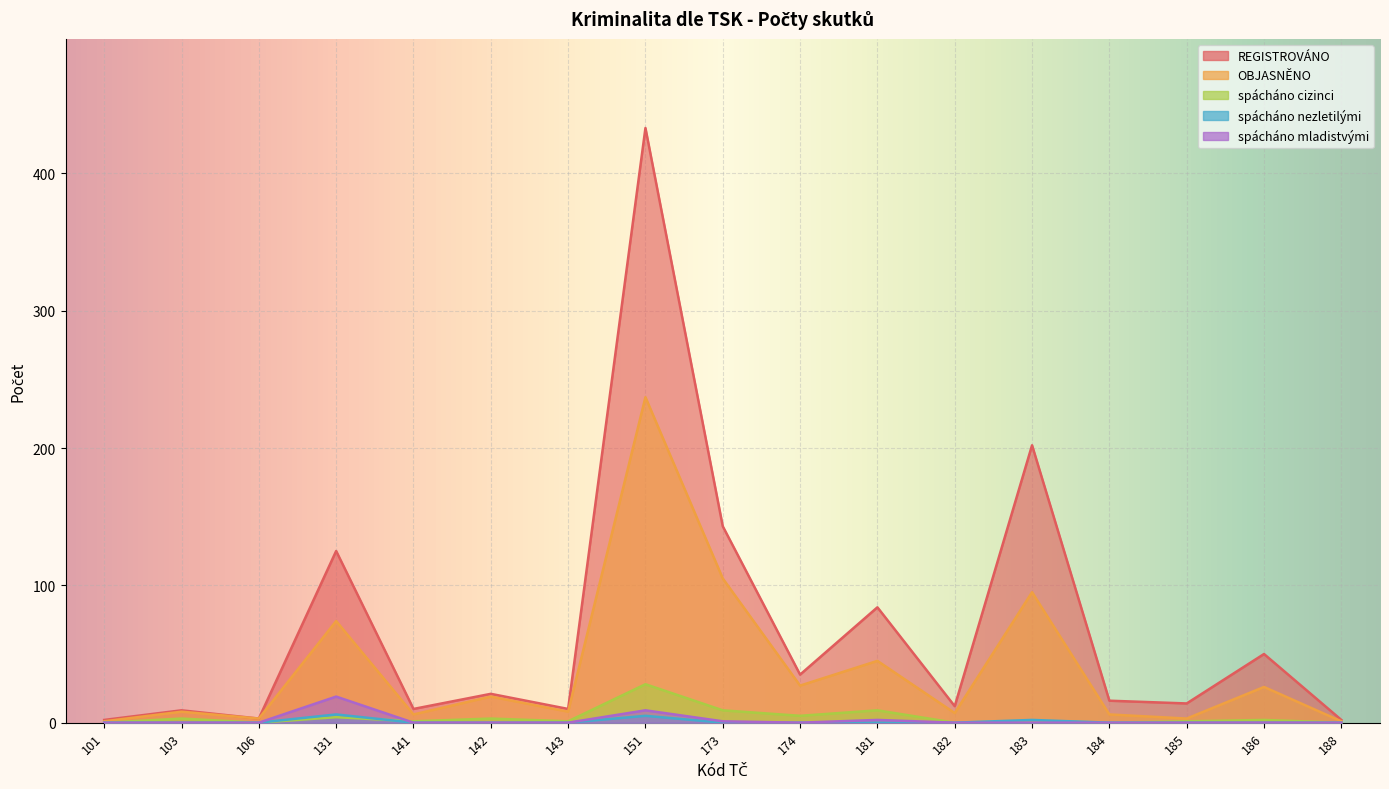

Does the chart display data point markers on the line(s)?

No